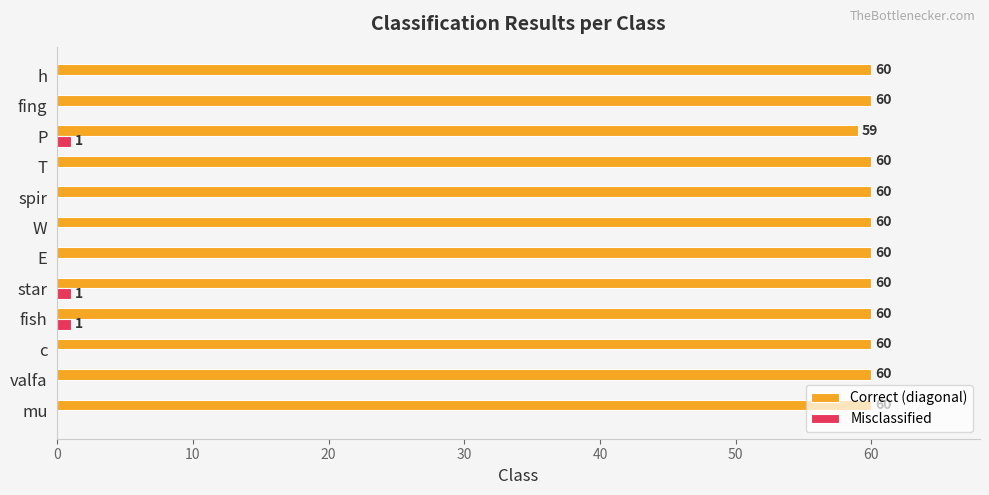

What value does the Correct (diagonal) series have at P?

59